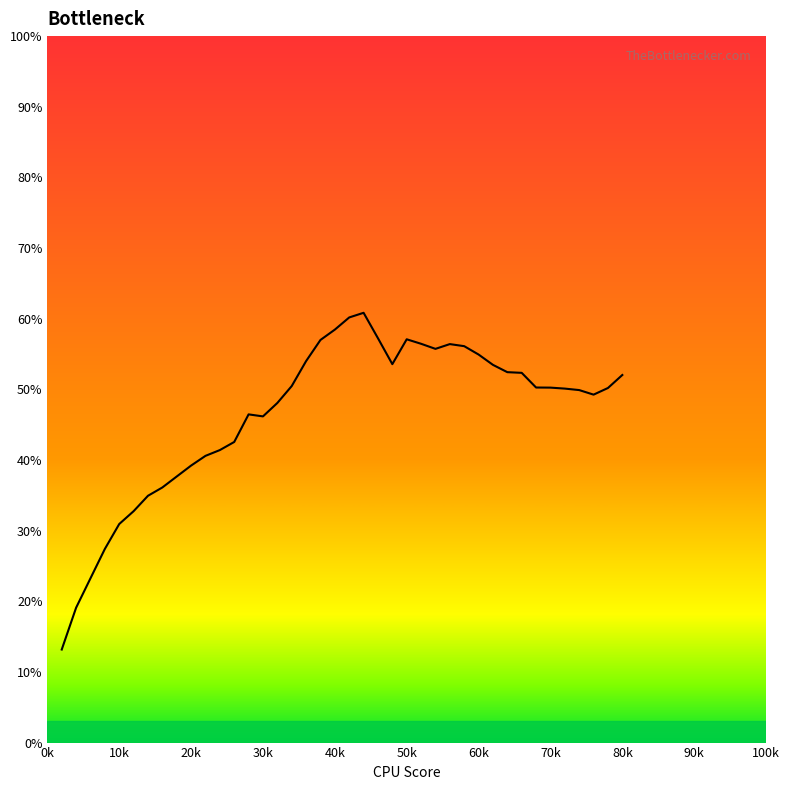

What is the smallest value displayed?

13.2